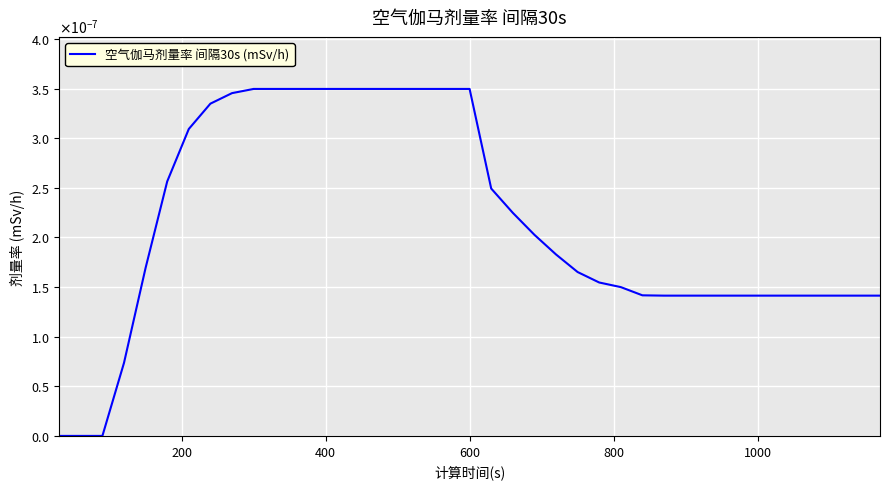

True or false: the data has more than 1 interior local peaks.

False